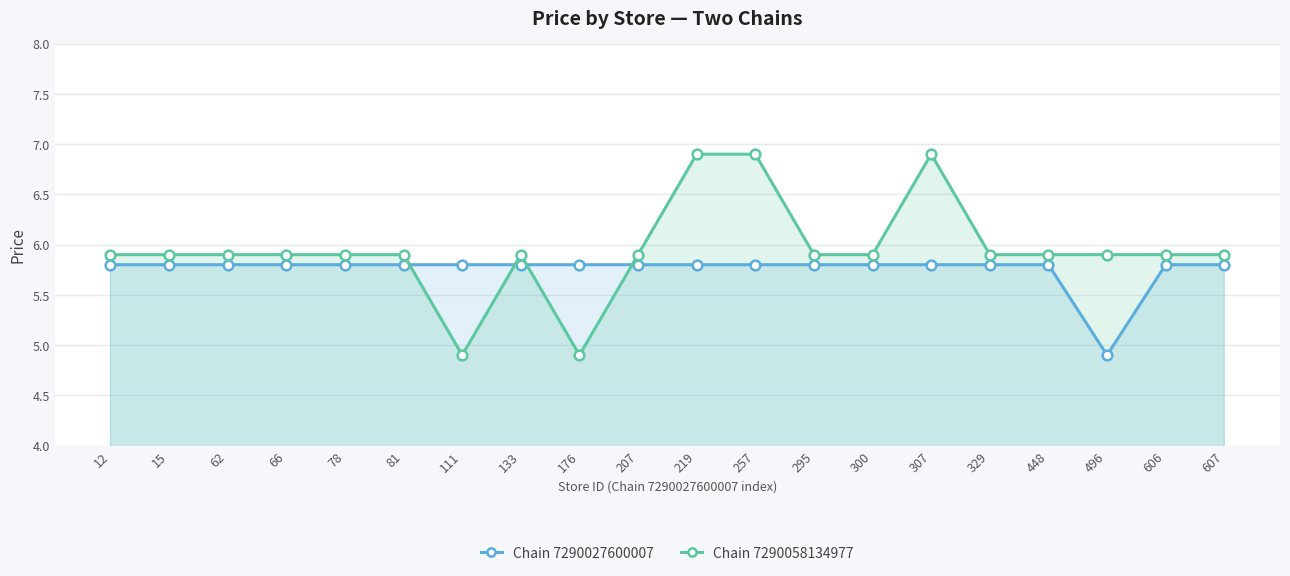

How many lines are shown in the chart?

2